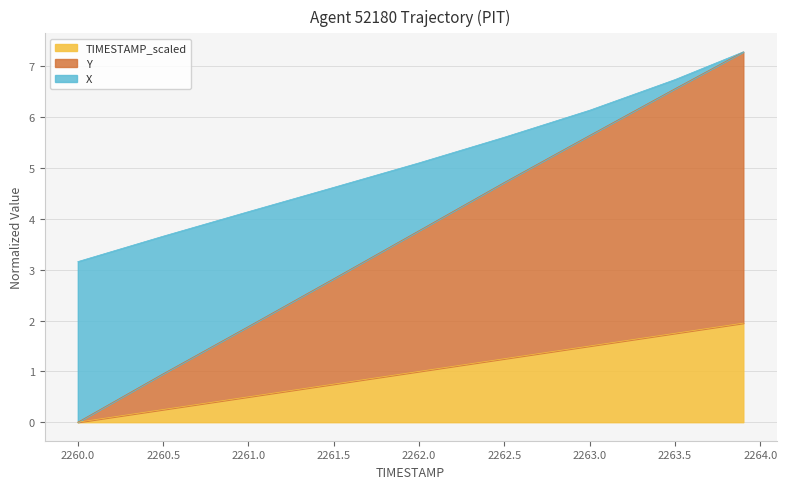

What is the sum of all TIMESTAMP_scaled values?

9.0